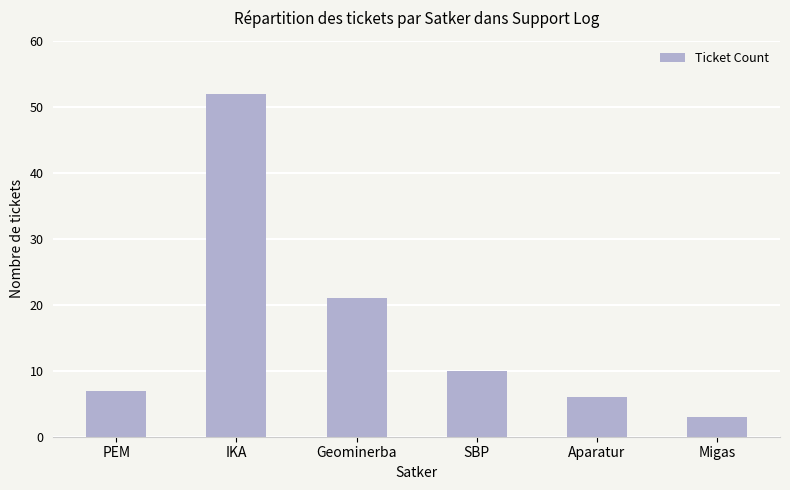

What is the label of the 6th bar from the right?

PEM